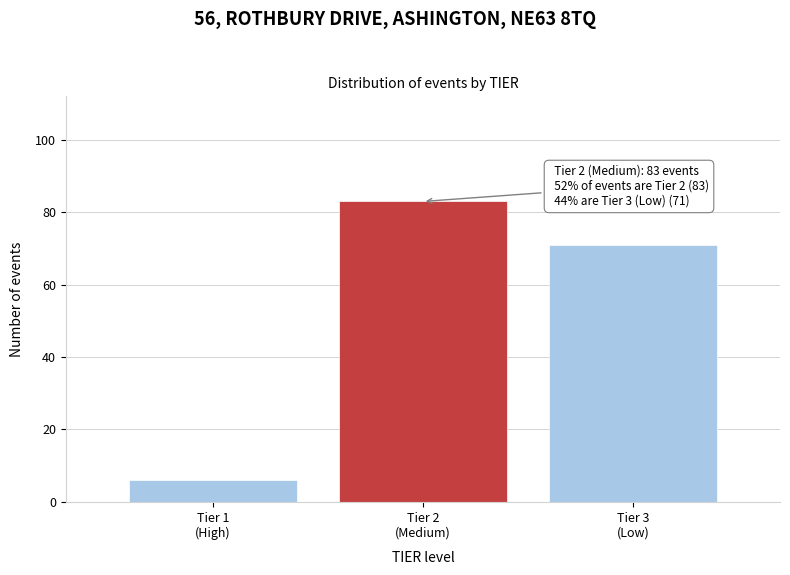

Reading left to right, list all the values displayed in this chart.

6	83	71